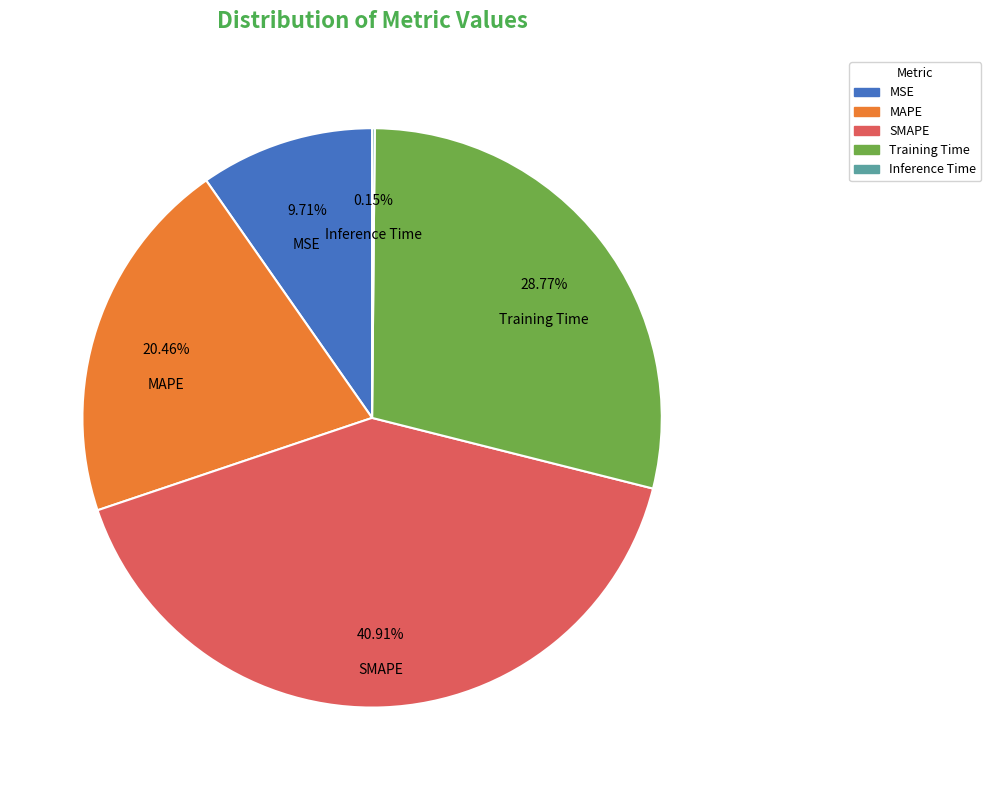

What is the ratio of the value at SMAPE to the value at Training Time?

1.4